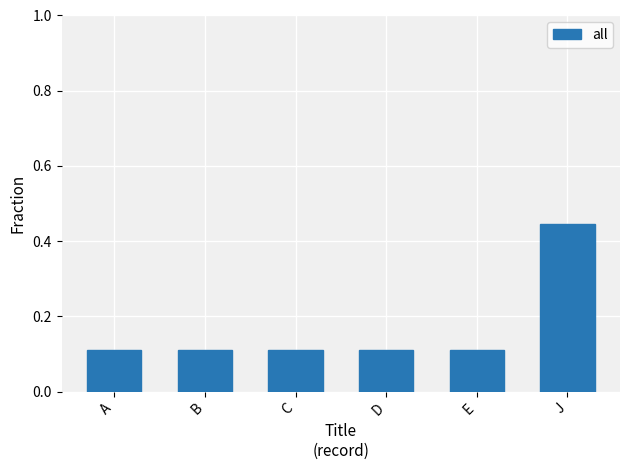

What position from the left is E?

5